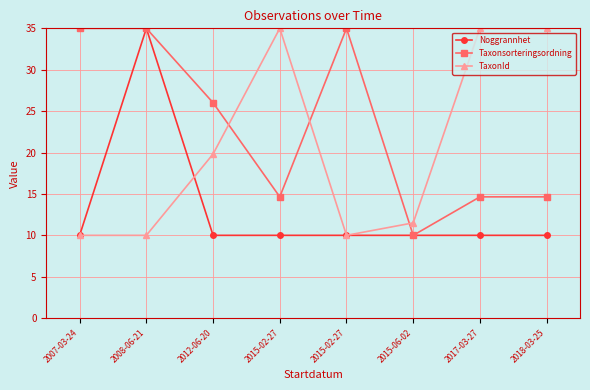

What is the greatest value displayed?

35.0